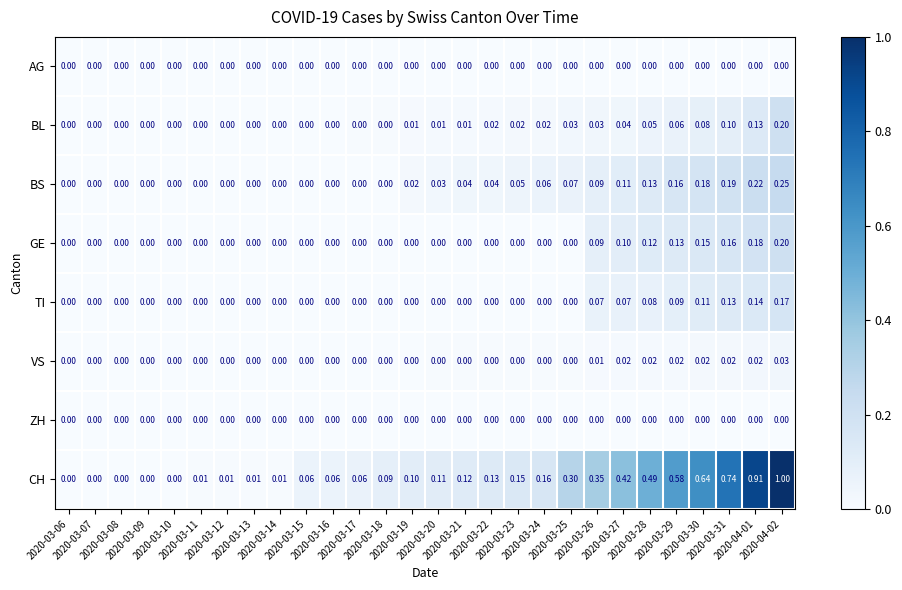

How many categories are shown in the chart?

28